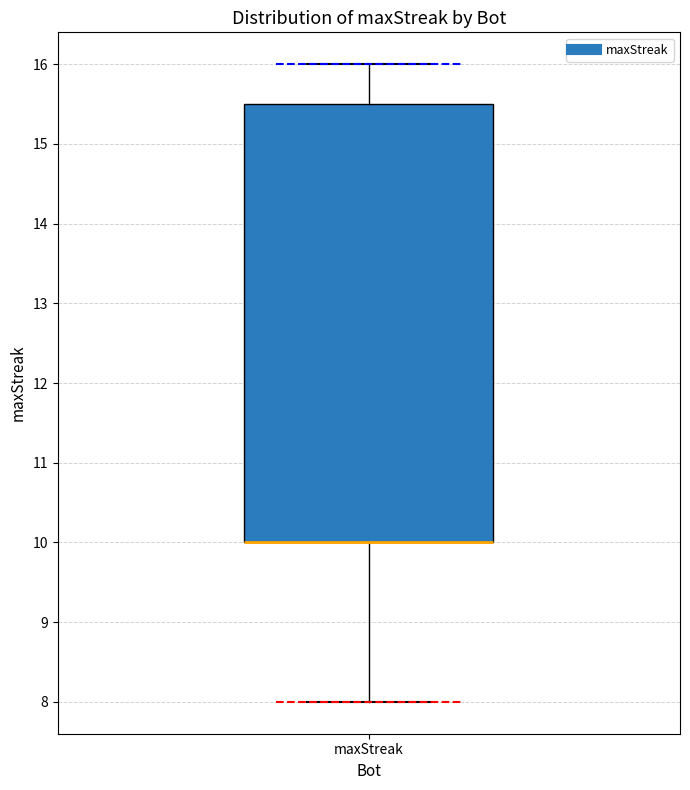

Where does the upper whisker of the box for maxStreak end on the y-axis? The values are not printed on the chart, so give them approximately, as read against the axis.

16.0